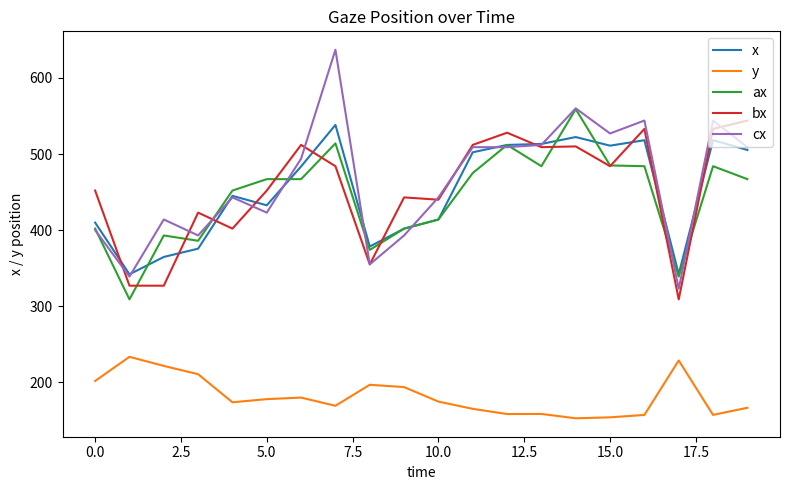

What is the lowest value of the y series?

152.8